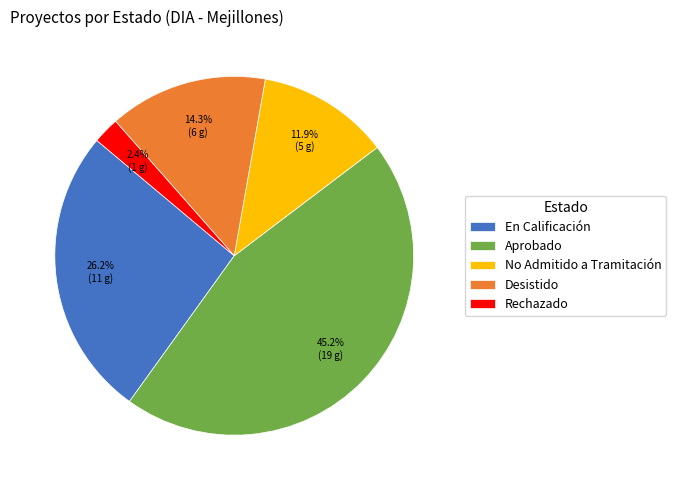

Which has a higher value, No Admitido a Tramitación or Aprobado?

Aprobado